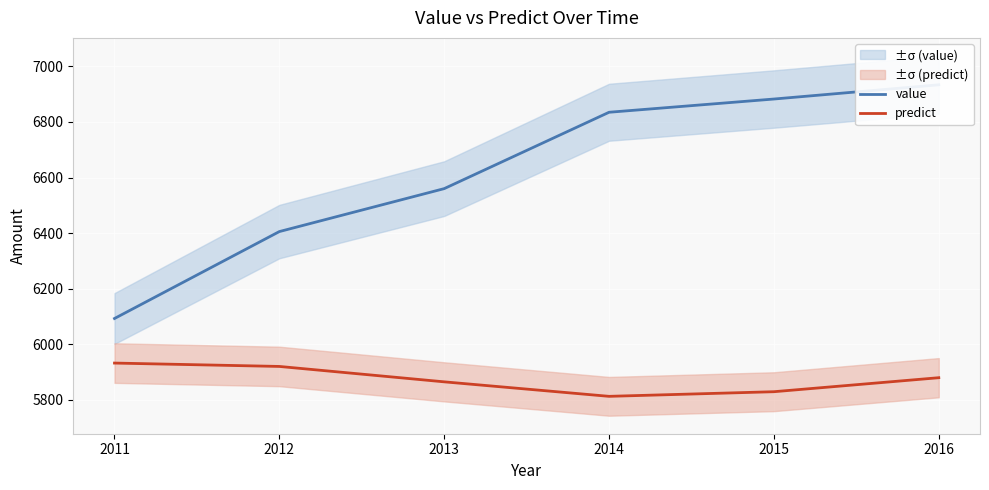

Rank the series by their maximum value, from highest to lowest.

value, predict